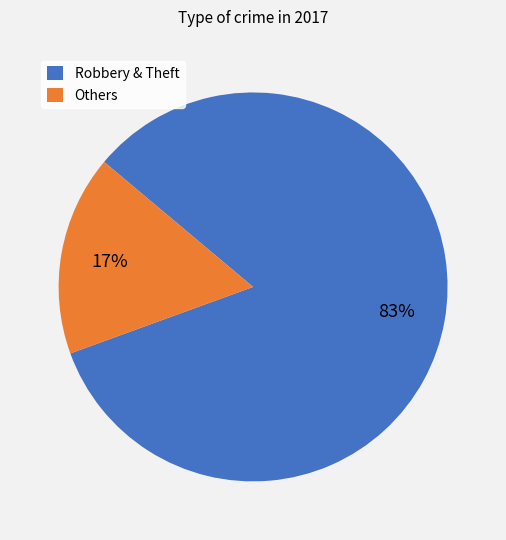

To the nearest percent, what is the average slice percentage?

50%